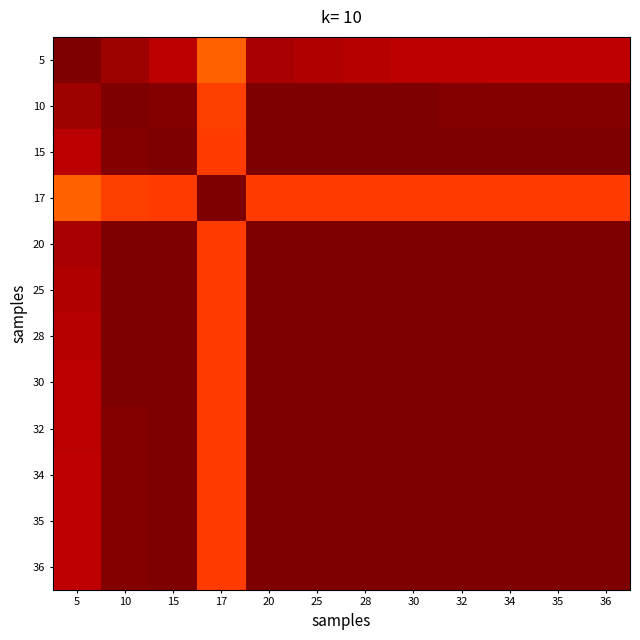

Reading left to right, list all the values displayed in this chart.

5: 5=1.0	10=1.0	15=0.9	17=0.8	20=1.0	25=1.0	28=1.0	30=0.9	32=0.9	34=0.9	35=0.9	36=0.9
10: 5=1.0	10=1.0	15=1.0	17=0.8	20=1.0	25=1.0	28=1.0	30=1.0	32=1.0	34=1.0	35=1.0	36=1.0
15: 5=0.9	10=1.0	15=1.0	17=0.8	20=1.0	25=1.0	28=1.0	30=1.0	32=1.0	34=1.0	35=1.0	36=1.0
17: 5=0.8	10=0.8	15=0.8	17=1.0	20=0.8	25=0.8	28=0.8	30=0.8	32=0.8	34=0.8	35=0.8	36=0.8
20: 5=1.0	10=1.0	15=1.0	17=0.8	20=1.0	25=1.0	28=1.0	30=1.0	32=1.0	34=1.0	35=1.0	36=1.0
25: 5=1.0	10=1.0	15=1.0	17=0.8	20=1.0	25=1.0	28=1.0	30=1.0	32=1.0	34=1.0	35=1.0	36=1.0
28: 5=1.0	10=1.0	15=1.0	17=0.8	20=1.0	25=1.0	28=1.0	30=1.0	32=1.0	34=1.0	35=1.0	36=1.0
30: 5=0.9	10=1.0	15=1.0	17=0.8	20=1.0	25=1.0	28=1.0	30=1.0	32=1.0	34=1.0	35=1.0	36=1.0
32: 5=0.9	10=1.0	15=1.0	17=0.8	20=1.0	25=1.0	28=1.0	30=1.0	32=1.0	34=1.0	35=1.0	36=1.0
34: 5=0.9	10=1.0	15=1.0	17=0.8	20=1.0	25=1.0	28=1.0	30=1.0	32=1.0	34=1.0	35=1.0	36=1.0
35: 5=0.9	10=1.0	15=1.0	17=0.8	20=1.0	25=1.0	28=1.0	30=1.0	32=1.0	34=1.0	35=1.0	36=1.0
36: 5=0.9	10=1.0	15=1.0	17=0.8	20=1.0	25=1.0	28=1.0	30=1.0	32=1.0	34=1.0	35=1.0	36=1.0